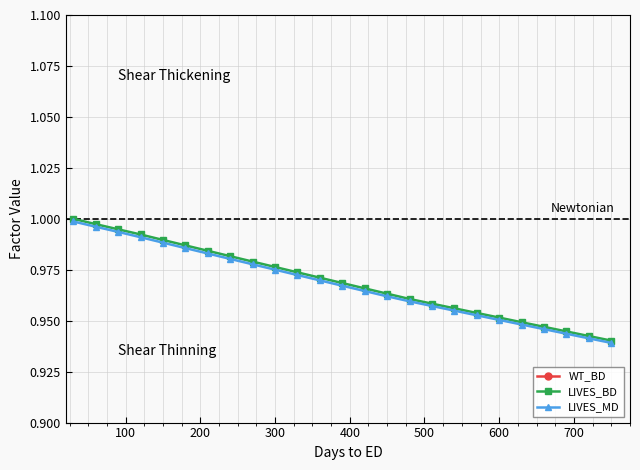

Is it true that LIVES_BD equals 0.2 at 600?

False